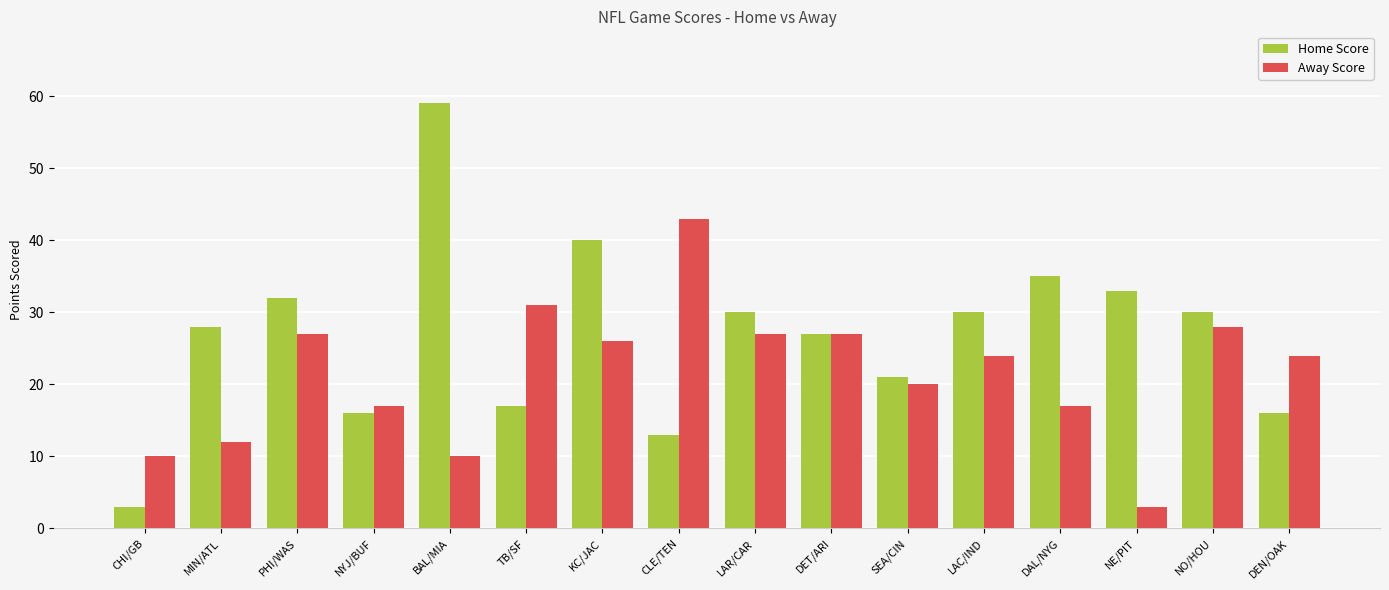

Reading left to right, transcribe all the data shown in this chart.

Home Score: CHI/GB=3	MIN/ATL=28	PHI/WAS=32	NYJ/BUF=16	BAL/MIA=59	TB/SF=17	KC/JAC=40	CLE/TEN=13	LAR/CAR=30	DET/ARI=27	SEA/CIN=21	LAC/IND=30	DAL/NYG=35	NE/PIT=33	NO/HOU=30	DEN/OAK=16
Away Score: CHI/GB=10	MIN/ATL=12	PHI/WAS=27	NYJ/BUF=17	BAL/MIA=10	TB/SF=31	KC/JAC=26	CLE/TEN=43	LAR/CAR=27	DET/ARI=27	SEA/CIN=20	LAC/IND=24	DAL/NYG=17	NE/PIT=3	NO/HOU=28	DEN/OAK=24